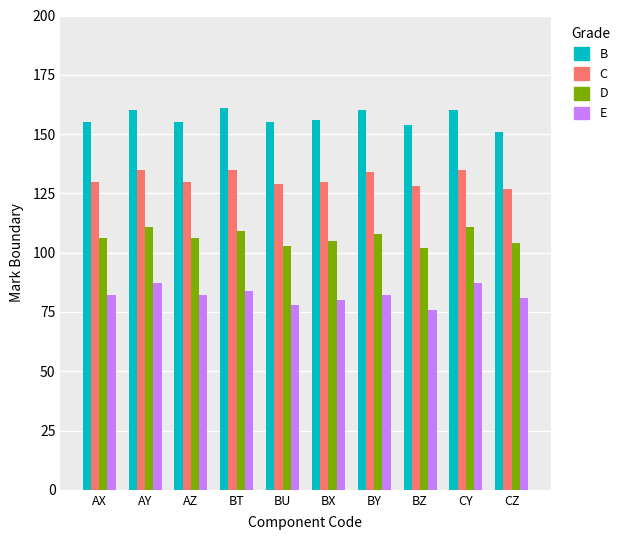

Reading left to right, transcribe all the data shown in this chart.

B: AX=155	AY=160	AZ=155	BT=161	BU=155	BX=156	BY=160	BZ=154	CY=160	CZ=151
C: AX=130	AY=135	AZ=130	BT=135	BU=129	BX=130	BY=134	BZ=128	CY=135	CZ=127
D: AX=106	AY=111	AZ=106	BT=109	BU=103	BX=105	BY=108	BZ=102	CY=111	CZ=104
E: AX=82	AY=87	AZ=82	BT=84	BU=78	BX=80	BY=82	BZ=76	CY=87	CZ=81